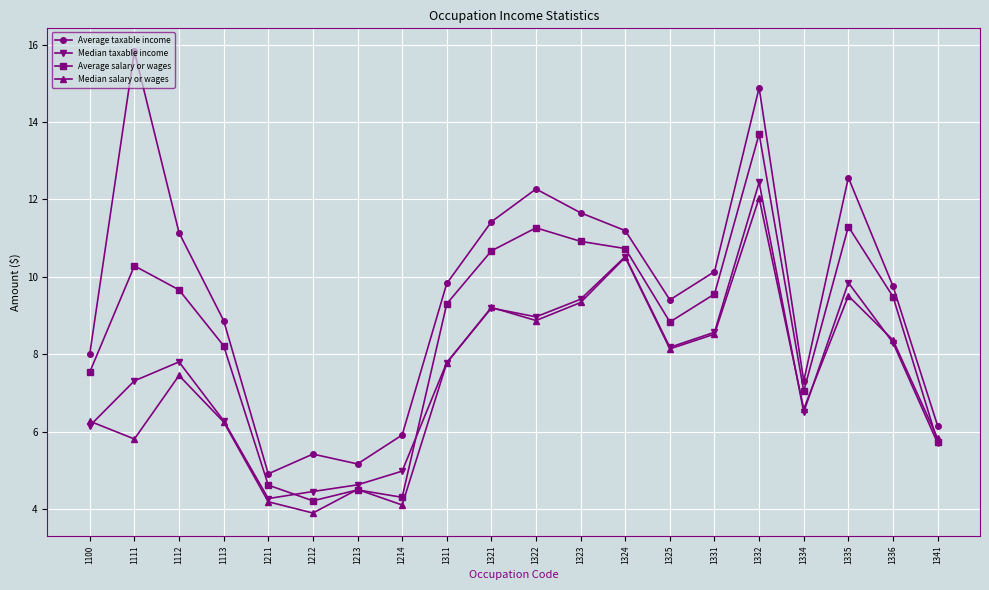

After their last crossing, which series has the higher values: Average salary or wages or Median salary or wages?

Median salary or wages